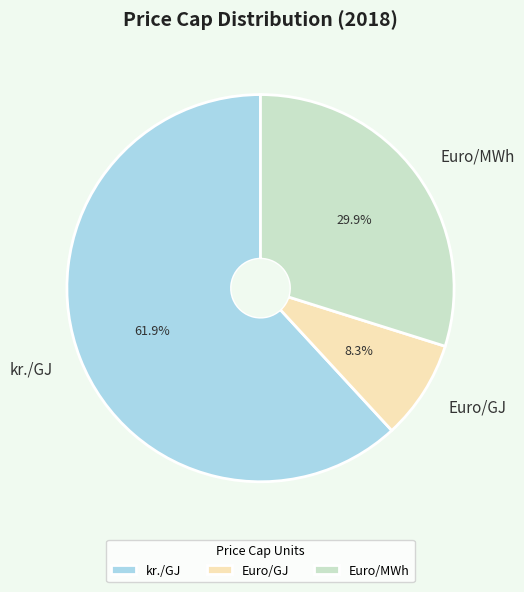

How much of the chart is everything except Euro/MWh?

70.1%